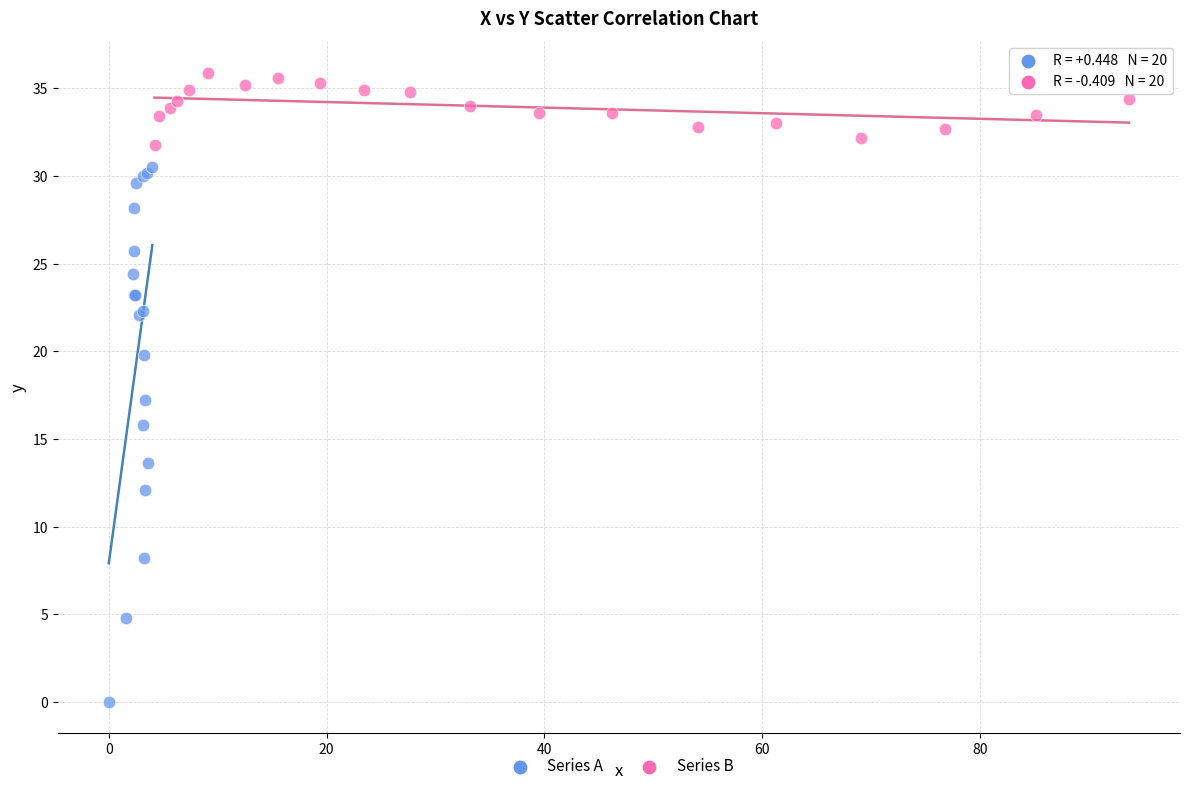

Which series has the largest Y range (max minus min)?

Series A